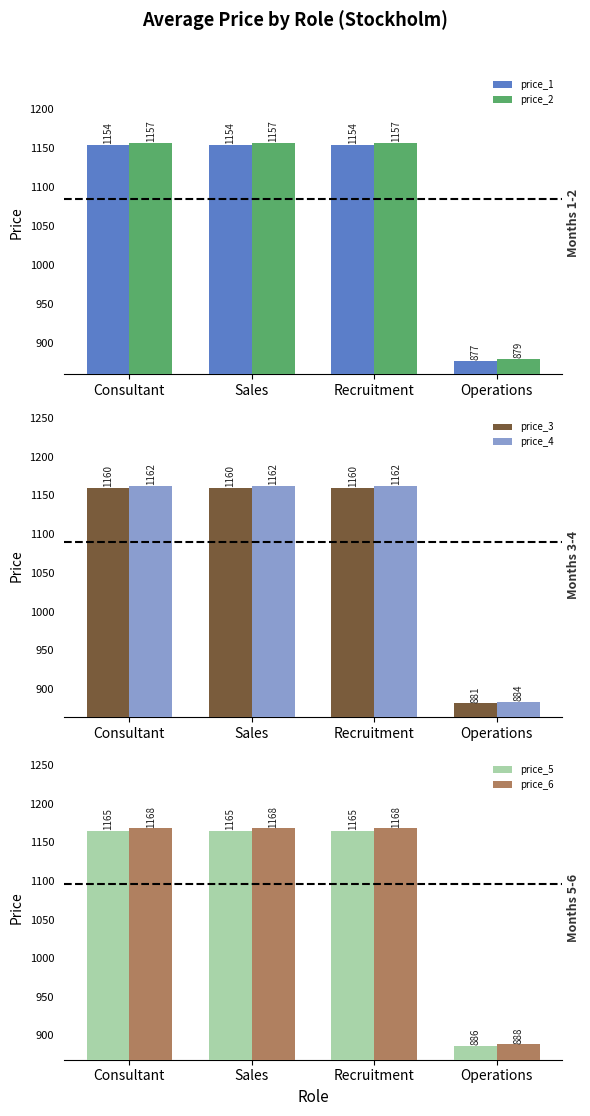

How many bars are there in total?

24